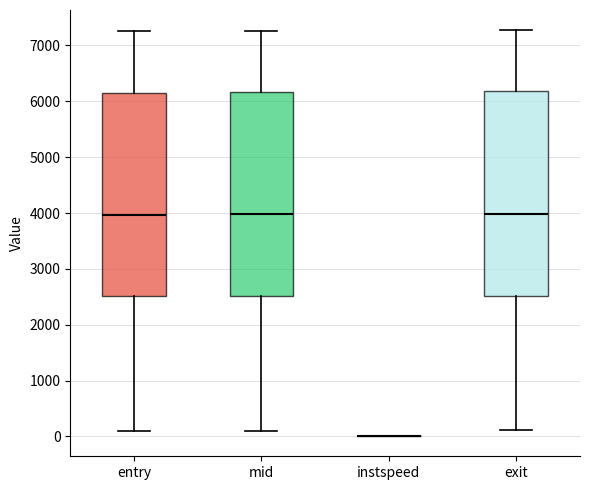

Reading left to right, read every box against the y-axis: the position of its median line, the range the box covers, and the ends of its whiskers. The values are not printed on the chart, so give them approximately, as read against the axis.

entry: median 4000, box 2500 to 6200, whiskers 100 to 7300
mid: median 4000, box 2500 to 6200, whiskers 100 to 7300
instspeed: box collapsed to a line at 0, whiskers 0 to 0
exit: median 4000, box 2500 to 6200, whiskers 100 to 7300